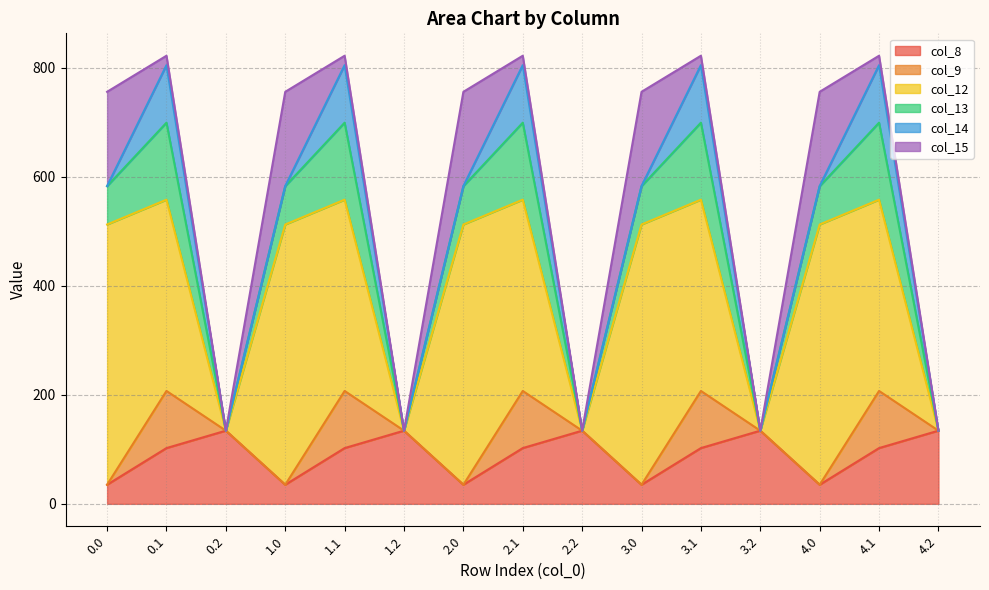

Does the chart have visible grid lines?

Yes